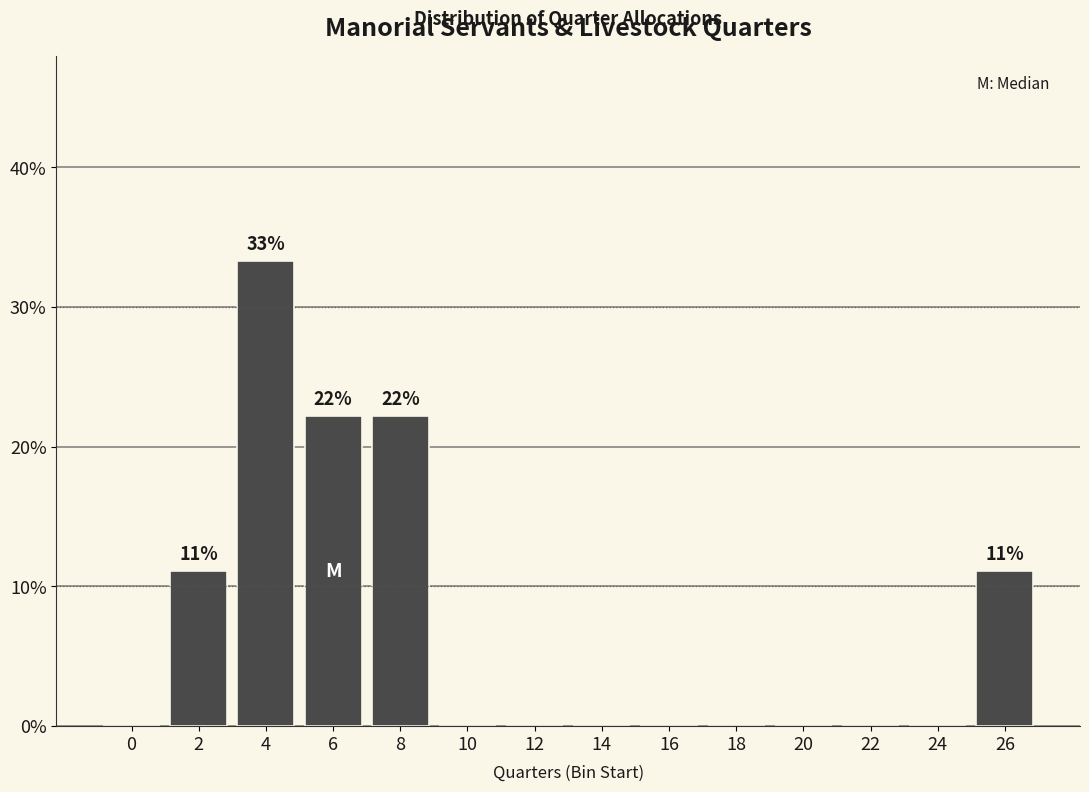

Reading right to left, extract all data points from this chart.

26=11.1	24=0.0	22=0.0	20=0.0	18=0.0	16=0.0	14=0.0	12=0.0	10=0.0	8=22.2	6=22.2	4=33.3	2=11.1	0=0.0